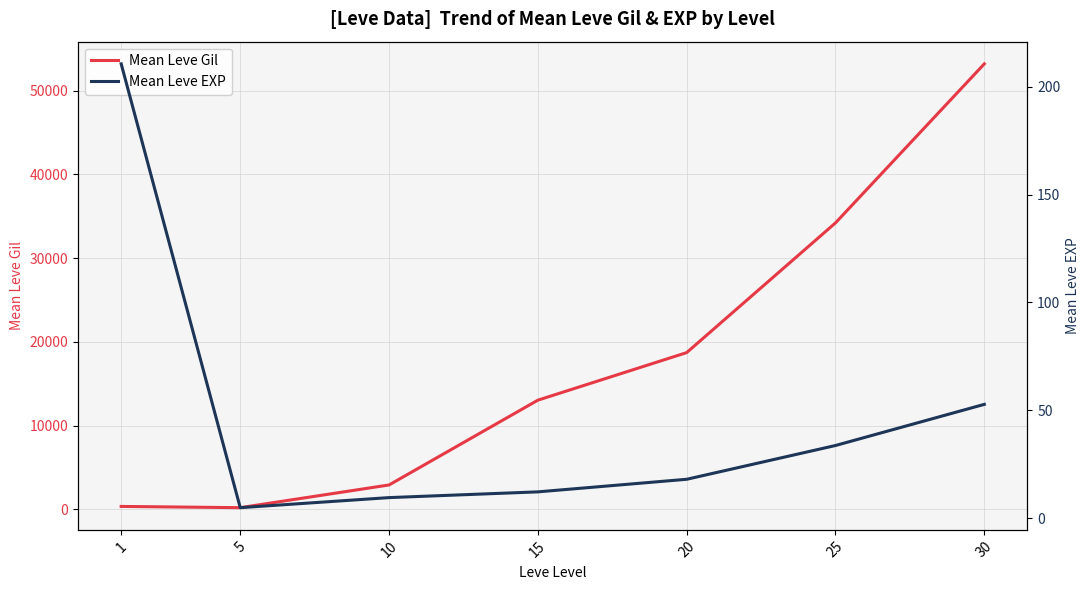

List the series in order of their overall mean, lowest first.

Mean Leve EXP, Mean Leve Gil